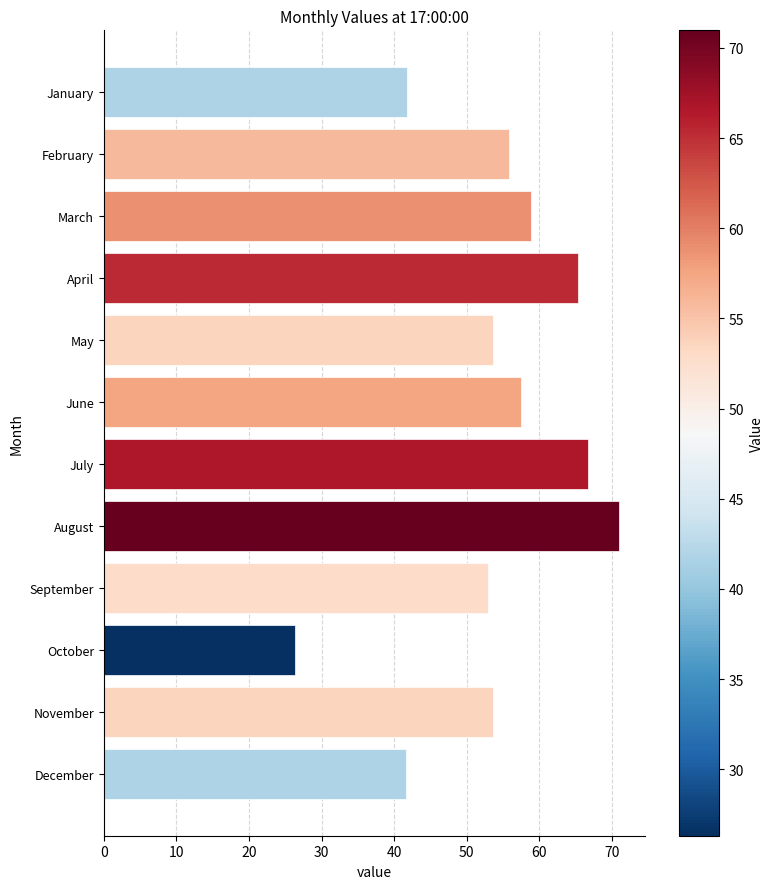

What is the value of the 11th bar from the top?

53.7